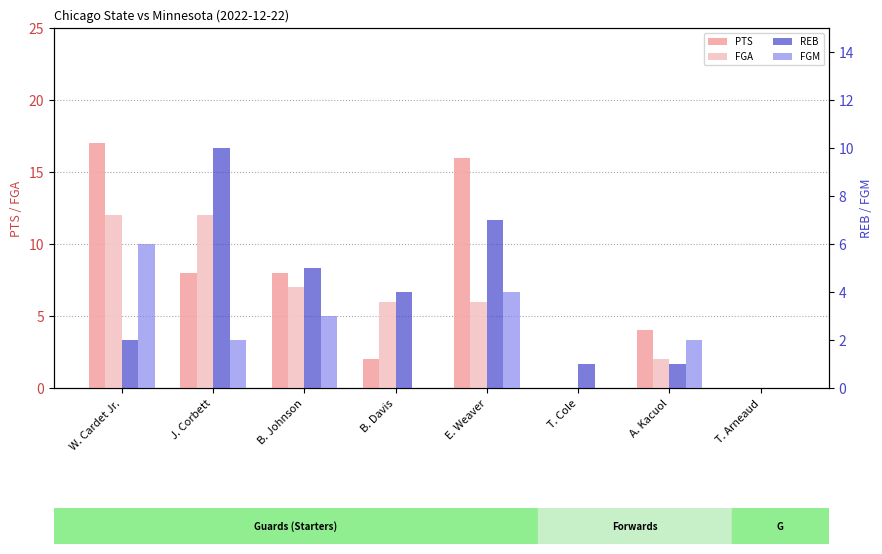

How many series are shown in this chart?

4